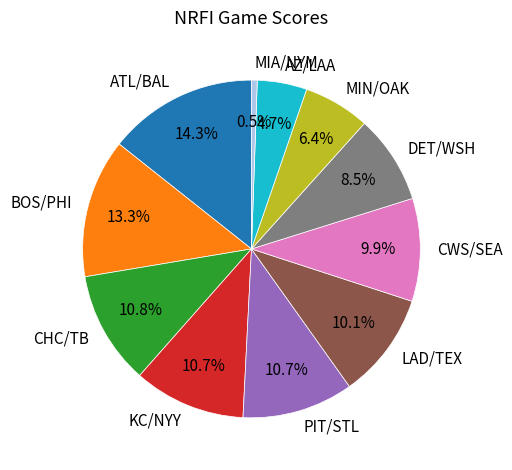

Does BOS/PHI account for over 50% of the chart?

No